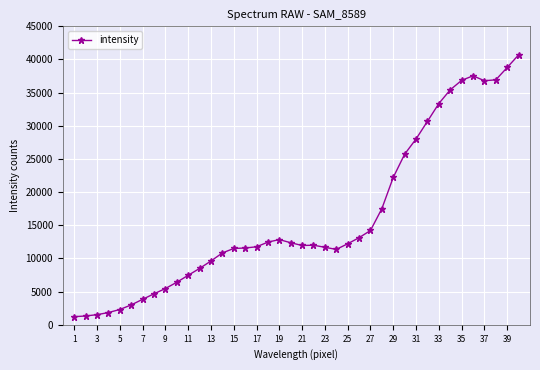

True or false: the data has more than 0 interior local peaks.

True